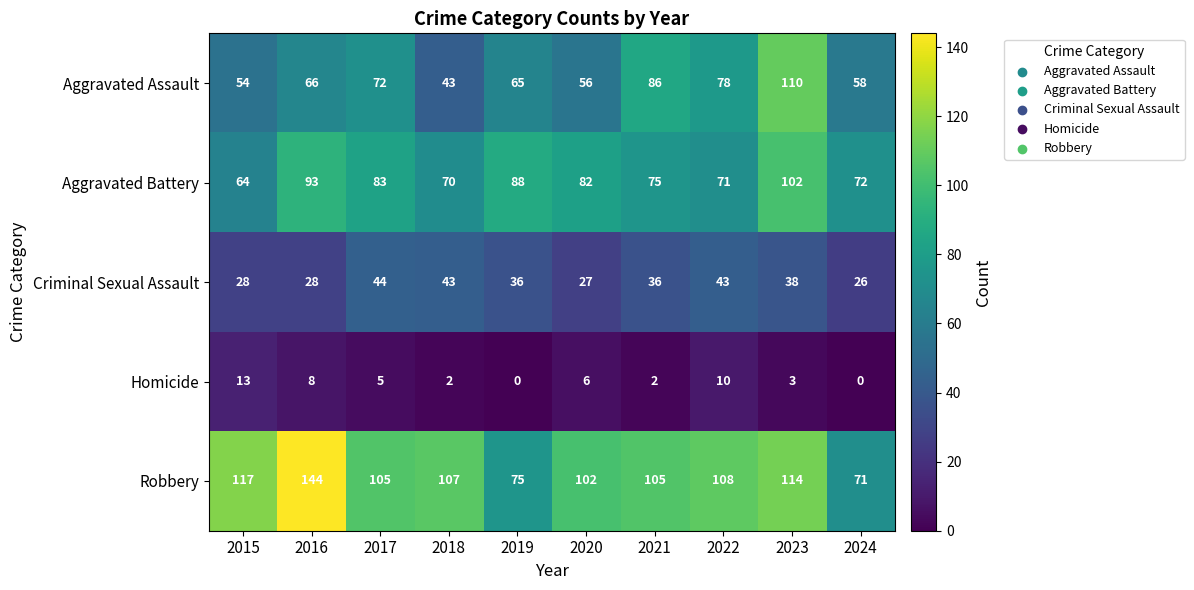

Between 2016 and 2023, which series saw the biggest shift?

Aggravated Assault